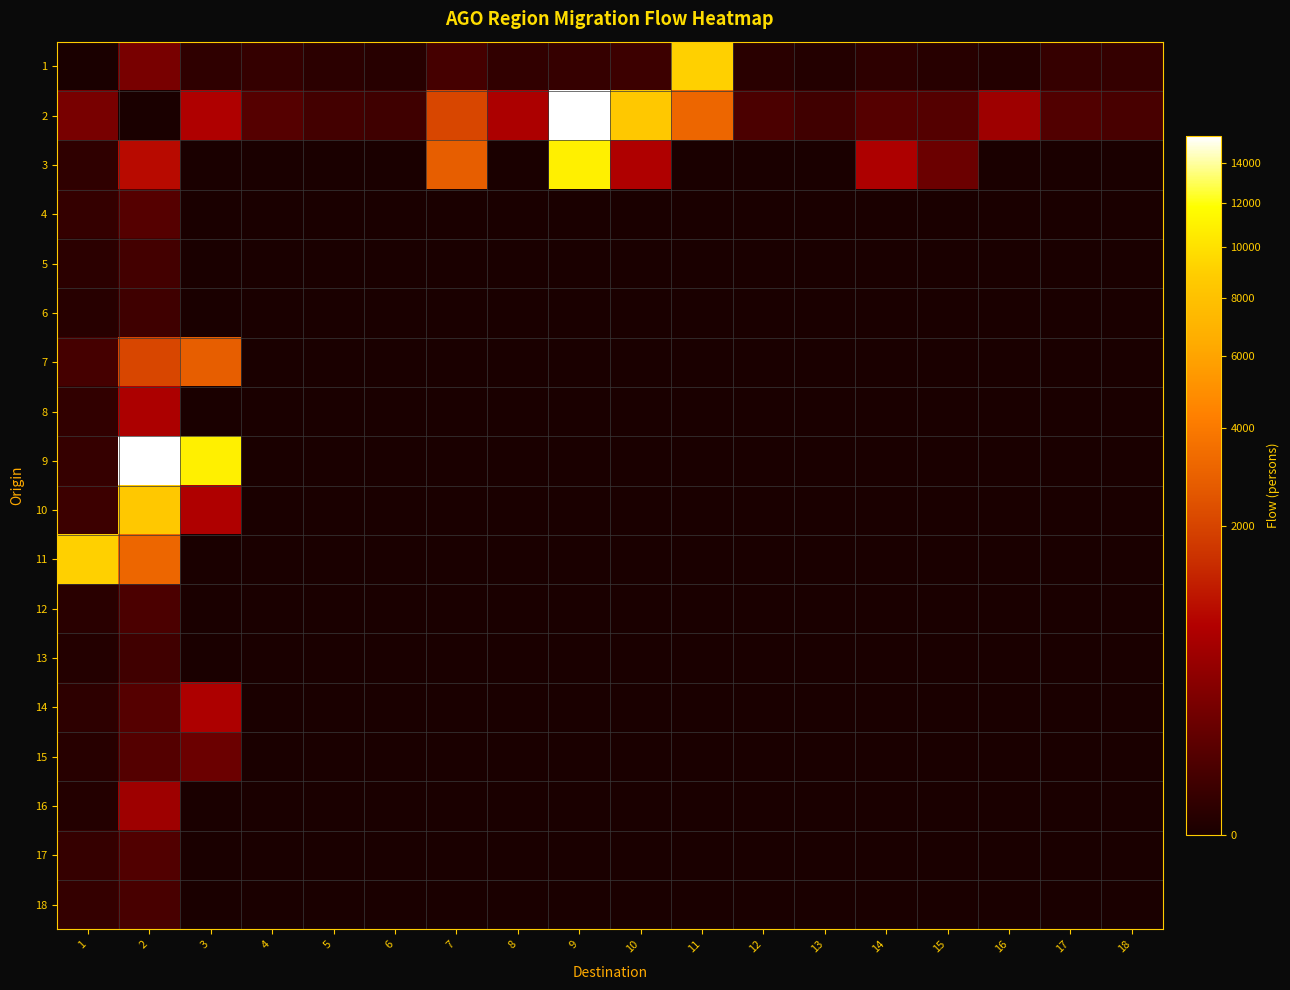

At which category is the sum across all series the highest?

2